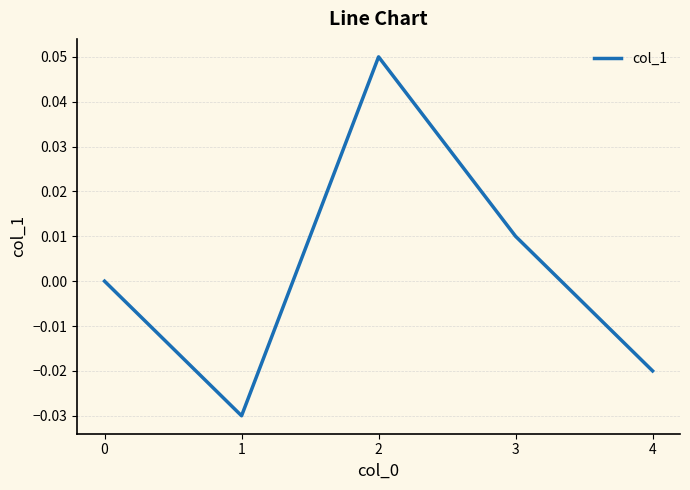

At which category does the data reach its first local peak?

2